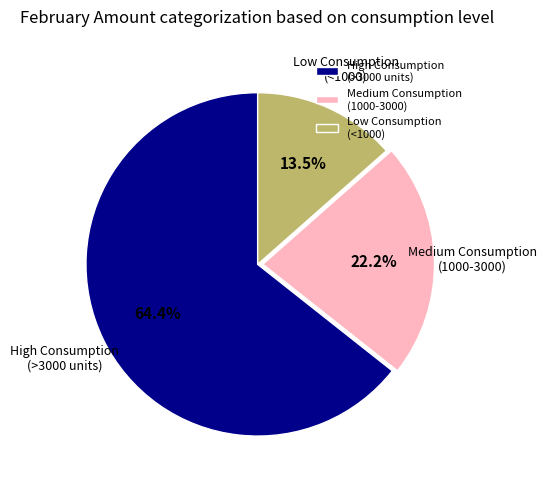

Count the number of slices in the pie.

3